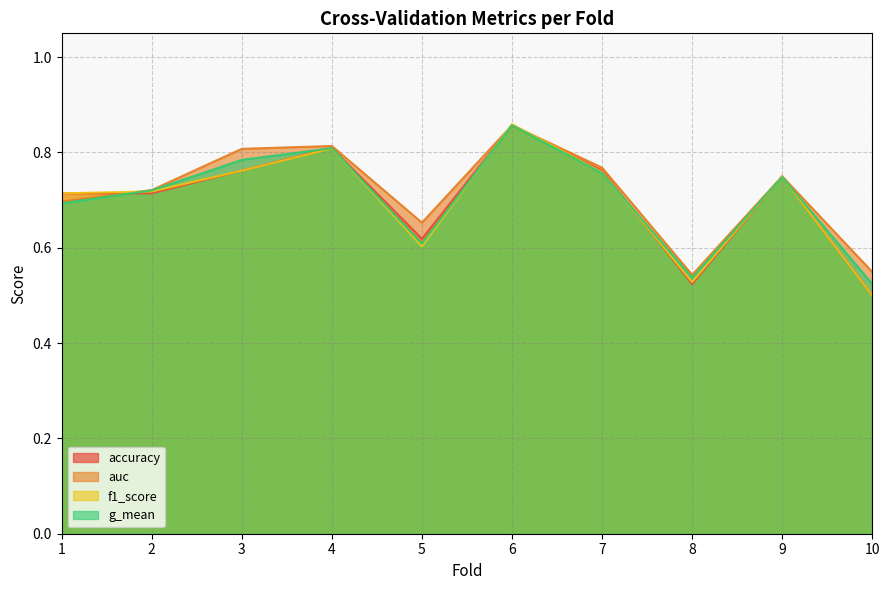

Does the chart have visible grid lines?

Yes